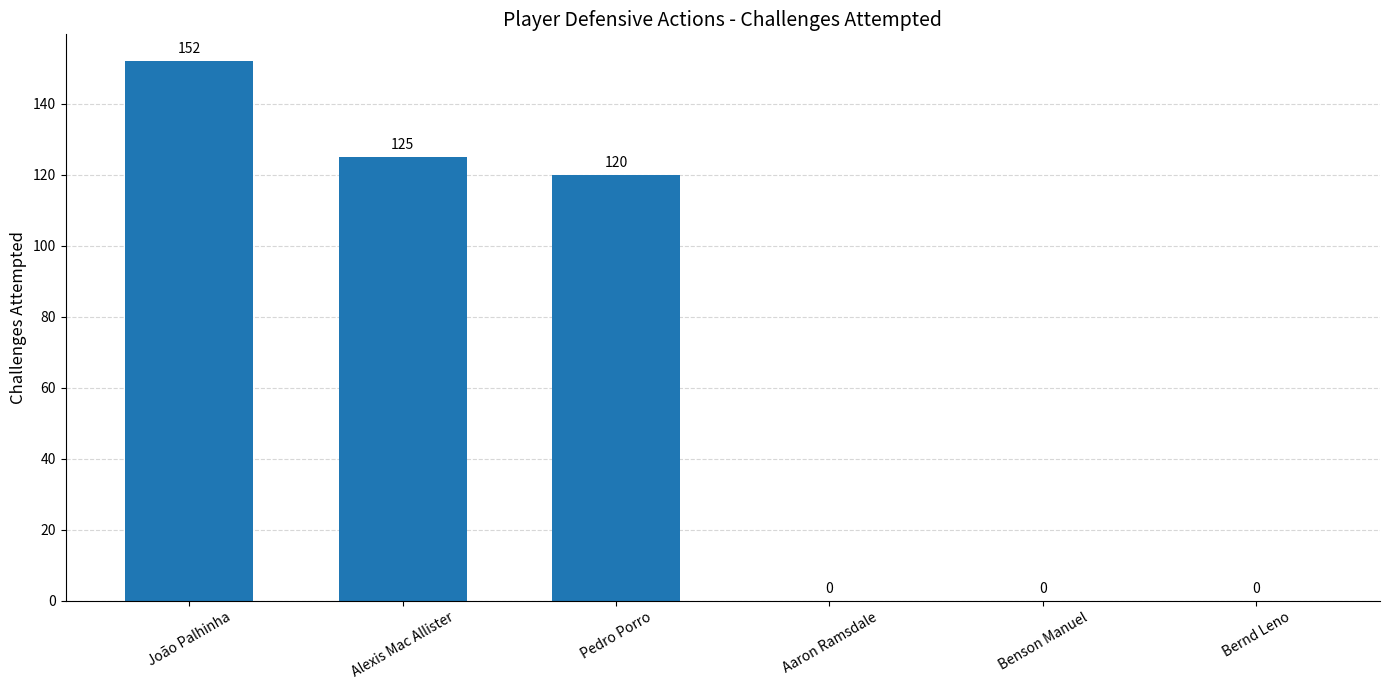

Where is the data nearest to the value 76?

Pedro Porro